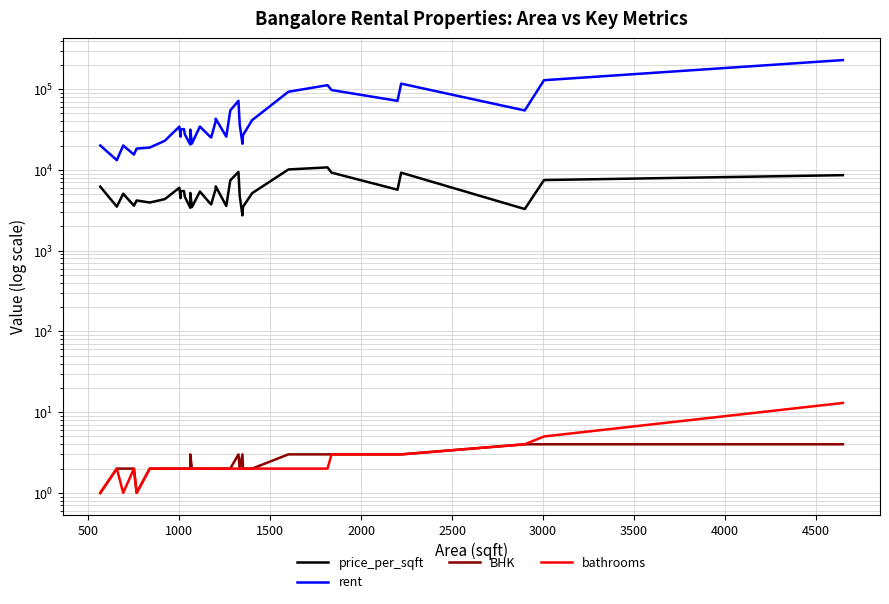

True or false: bathrooms has more than 1 interior local peaks.

True